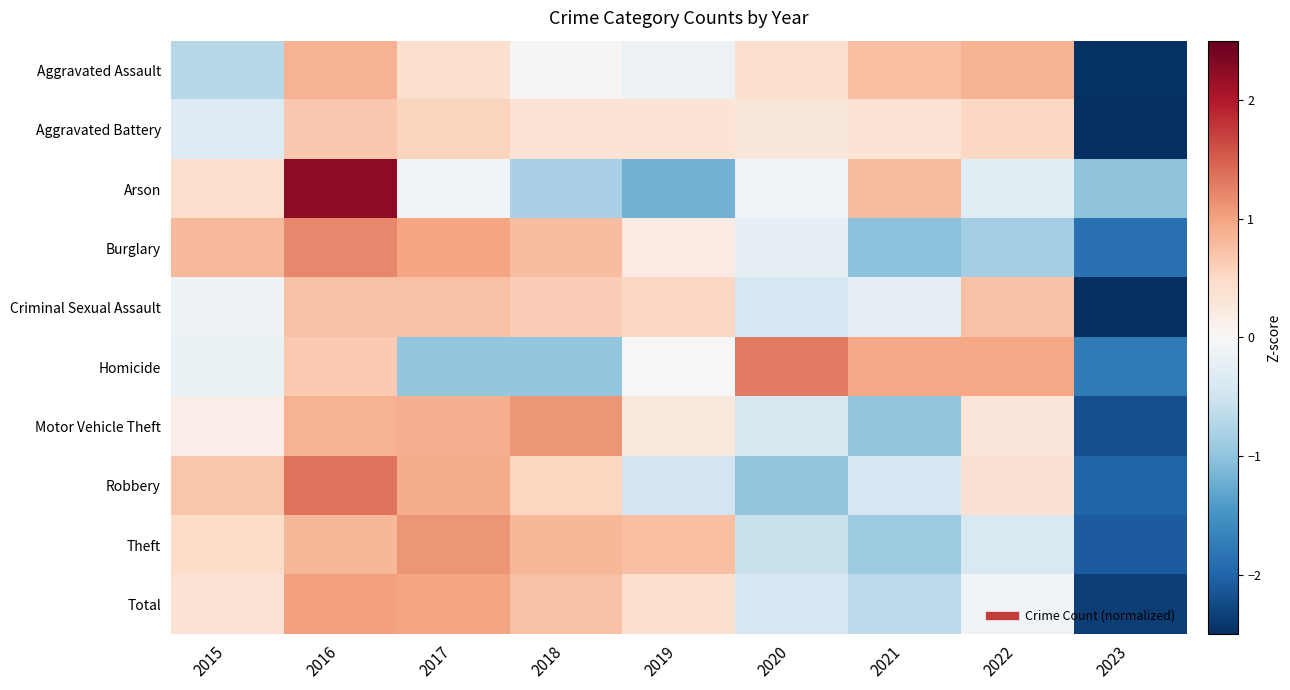

Which series has the largest range (max minus min)?

Arson